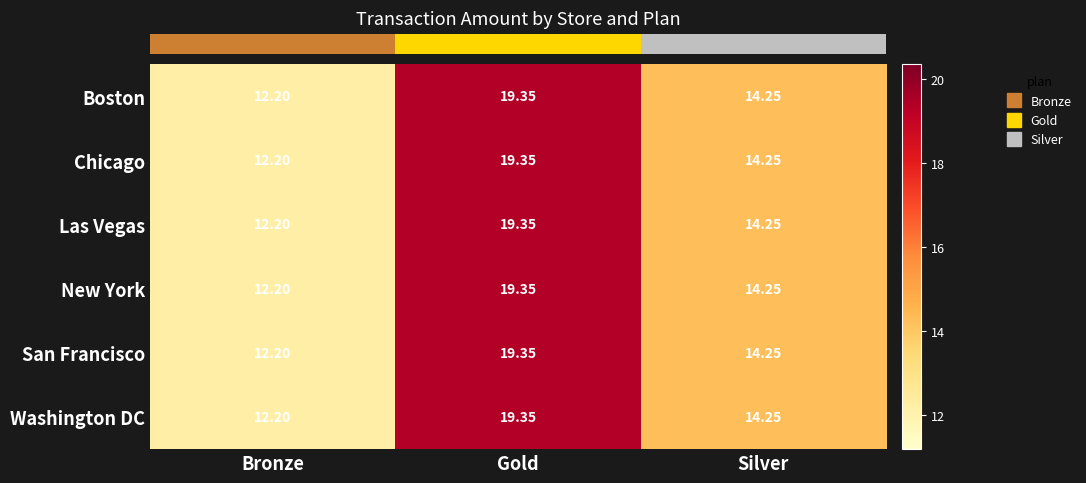

Which series has the largest range (max minus min)?

Boston